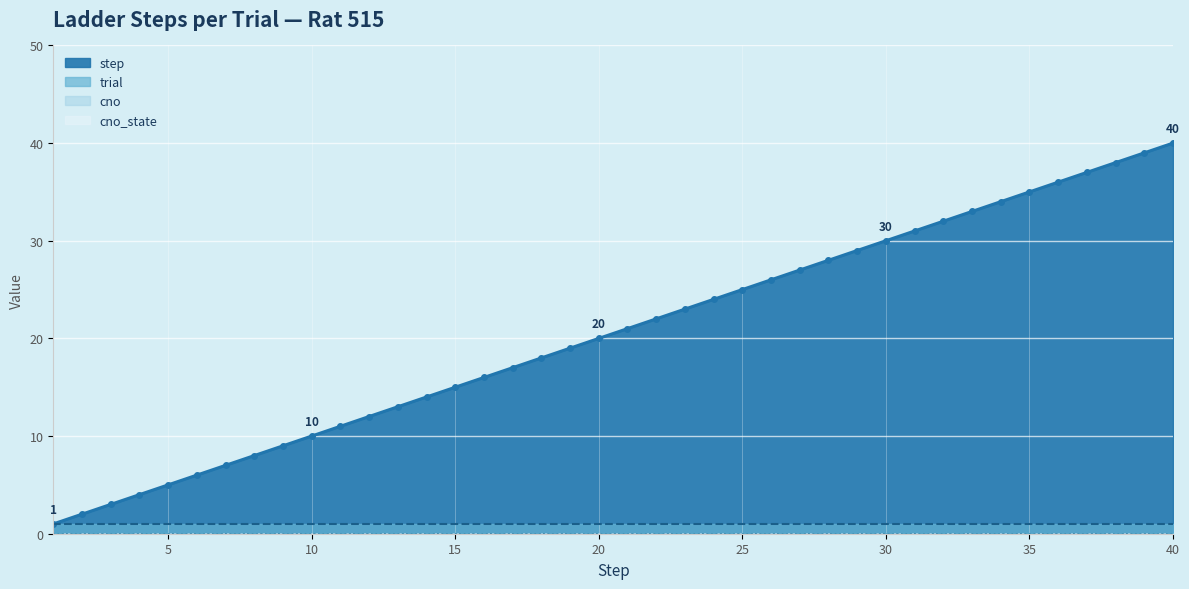

Which series has the largest total across all categories?

step